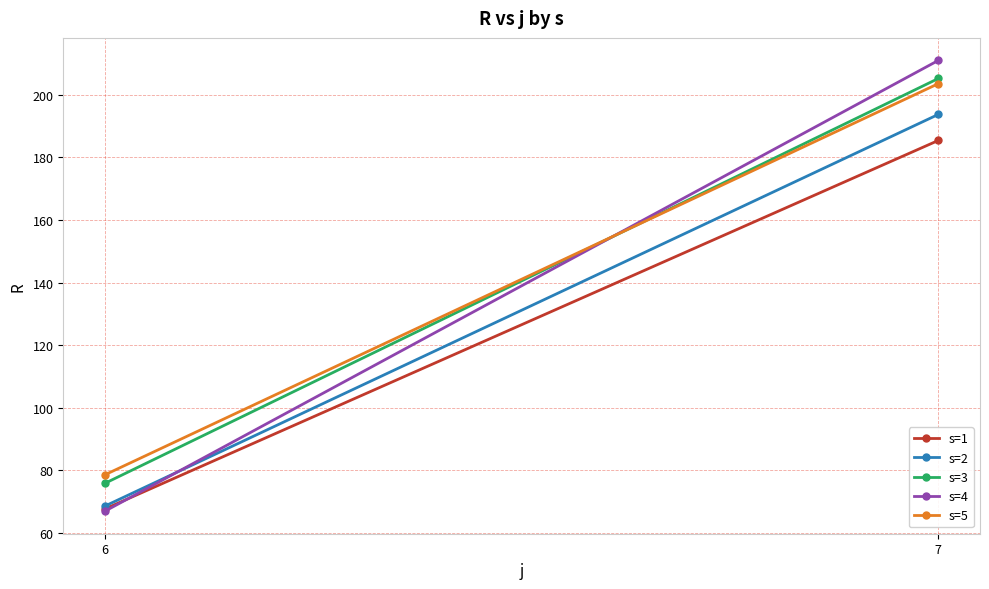

List the series in order of their peak value, highest first.

s=4, s=3, s=5, s=2, s=1